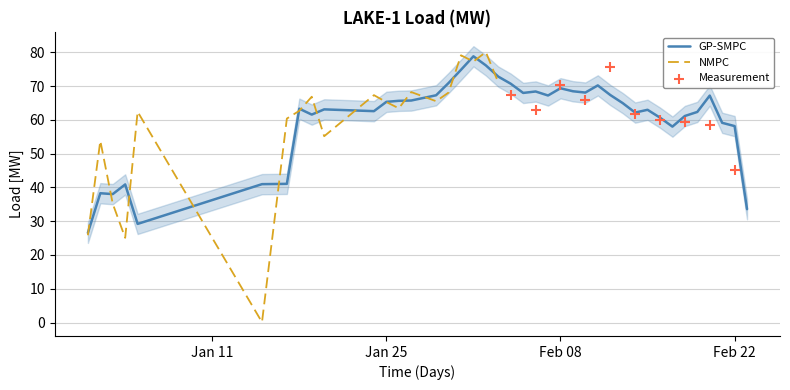

What is the maximum value for NMPC?

80.1